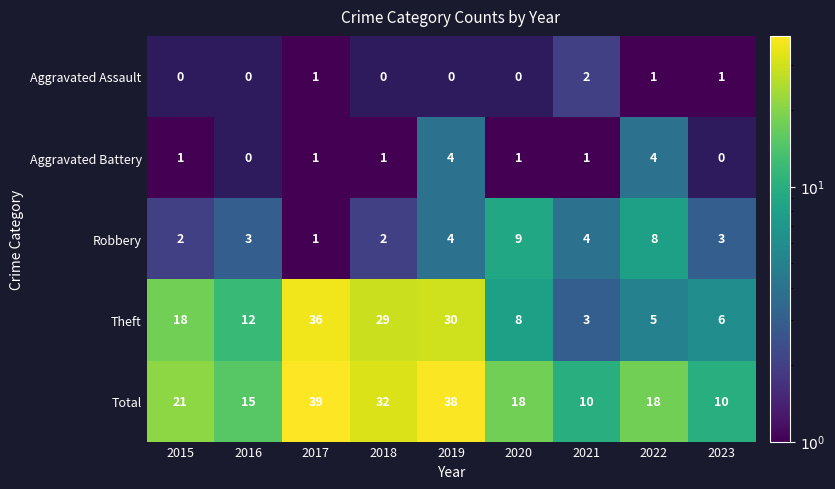

The value of Total at 2018 is 32. True or false?

True